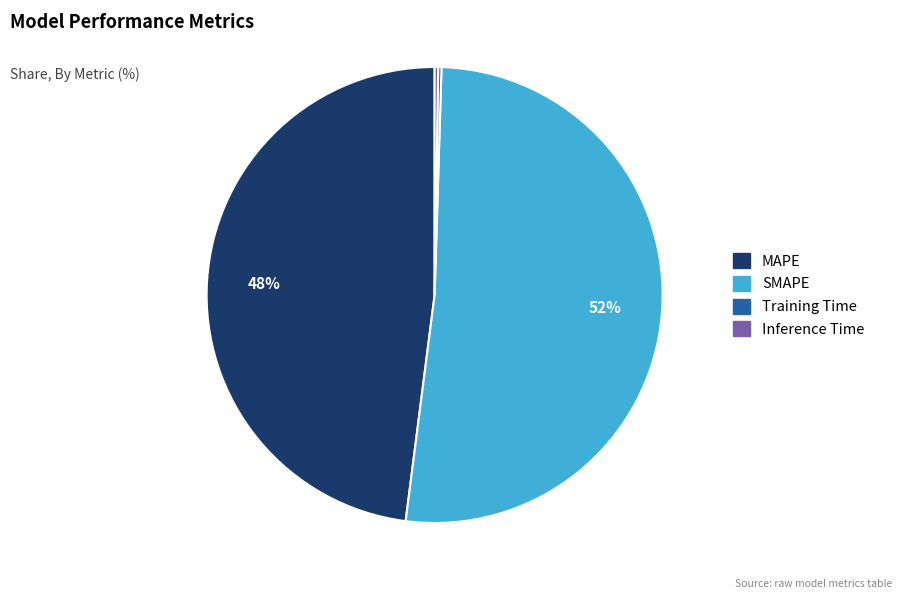

Which category has the biggest portion of the pie?

SMAPE